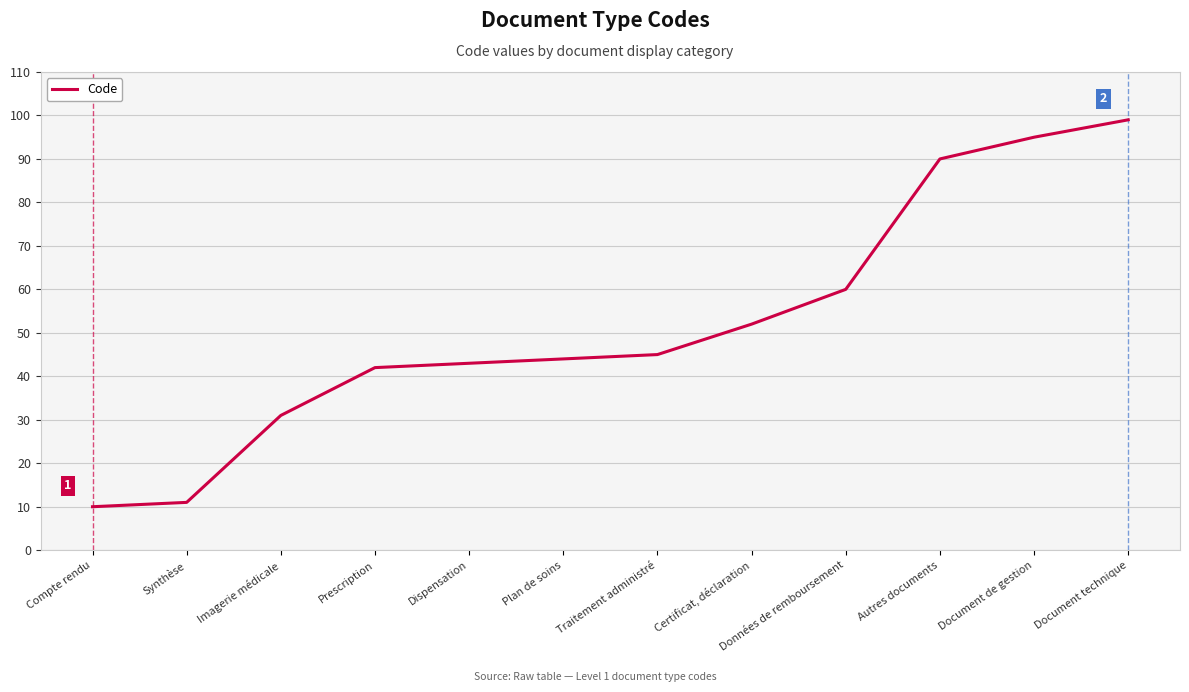

What position from the left is Certificat, déclaration?

8